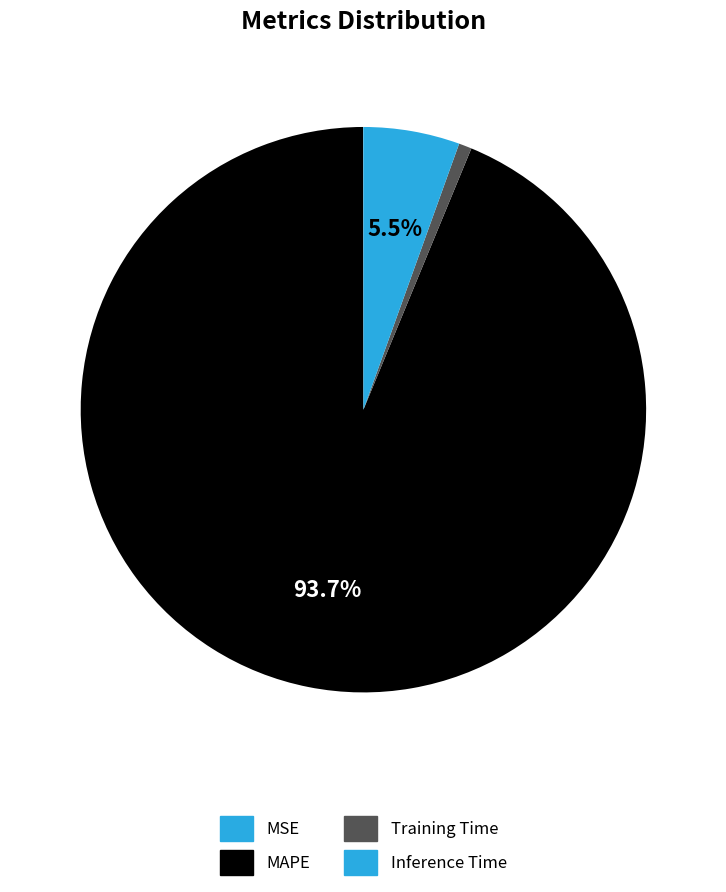

Between MAPE and Inference Time, which is larger?

MAPE